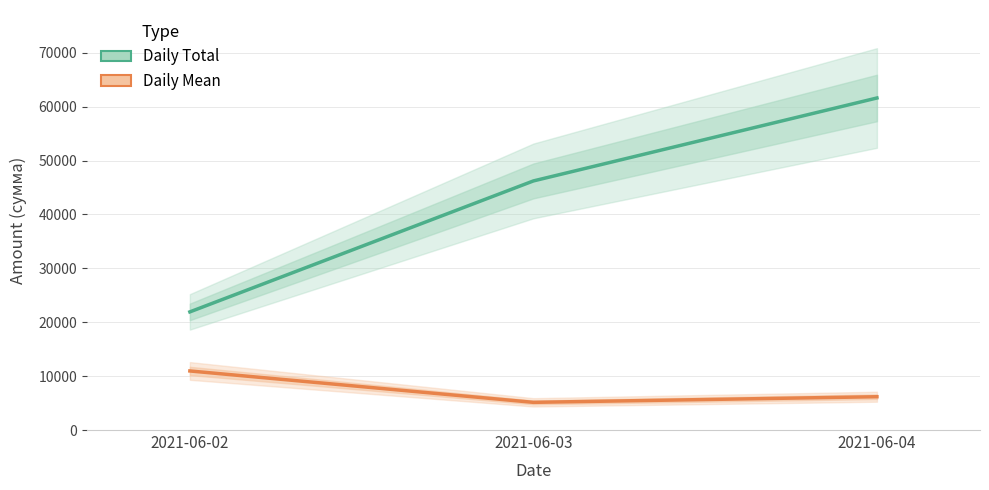

What is the sum of all Daily Total values?

129760.2